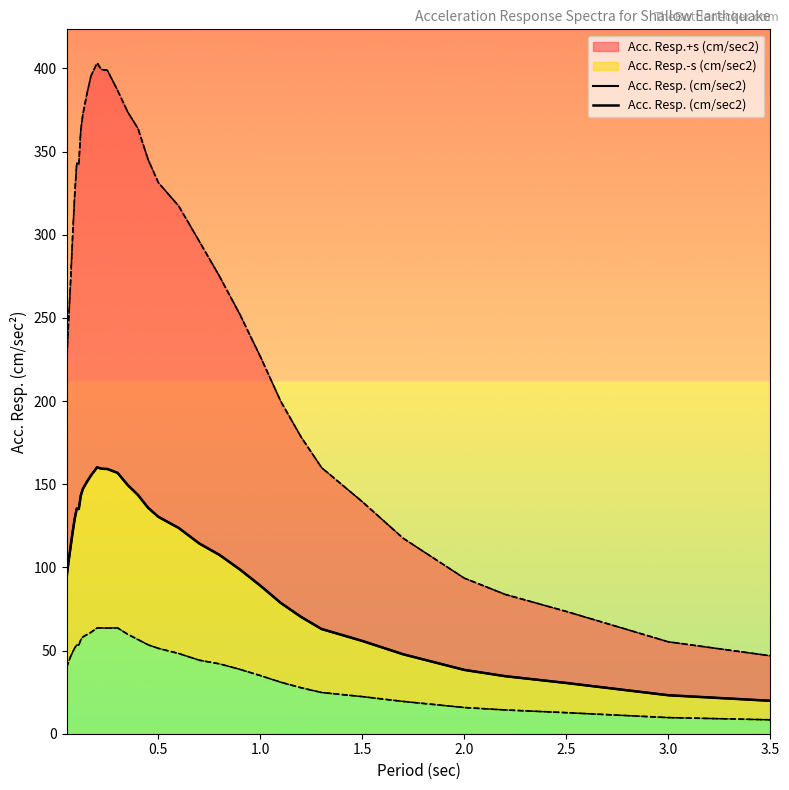

What is the smallest value displayed?

19.8